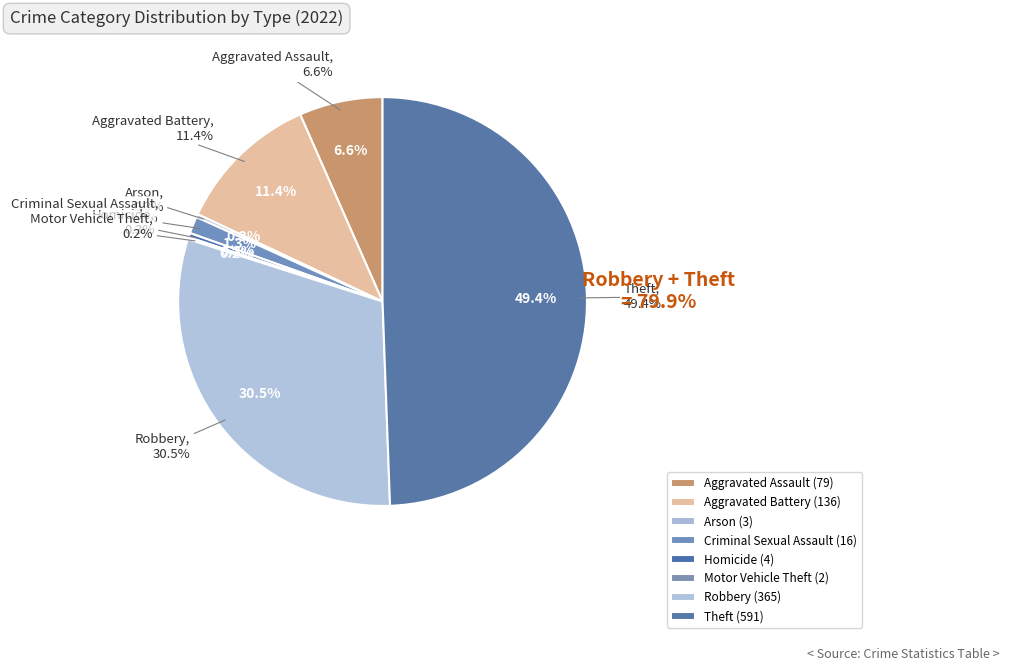

To the nearest percent, what is the difference between the Aggravated Assault and Theft slice percentages?

43%